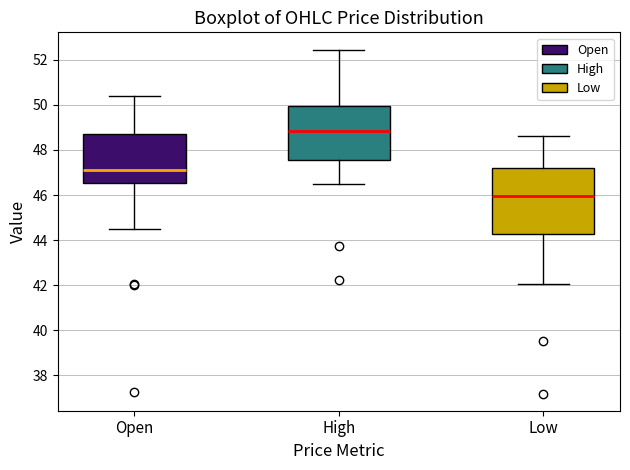

Reading left to right, transcribe this box plot: for each box, give where its median line is, the range the box spans, and where its two whiskers end, as read against the y-axis. The values are not printed on the chart, so give them approximately, as read against the axis.

Open: median 47.2, box 46.6 to 48.8, whiskers 44.6 to 50.4
High: median 48.8, box 47.6 to 50.0, whiskers 46.6 to 52.4
Low: median 46.0, box 44.2 to 47.2, whiskers 42.0 to 48.6